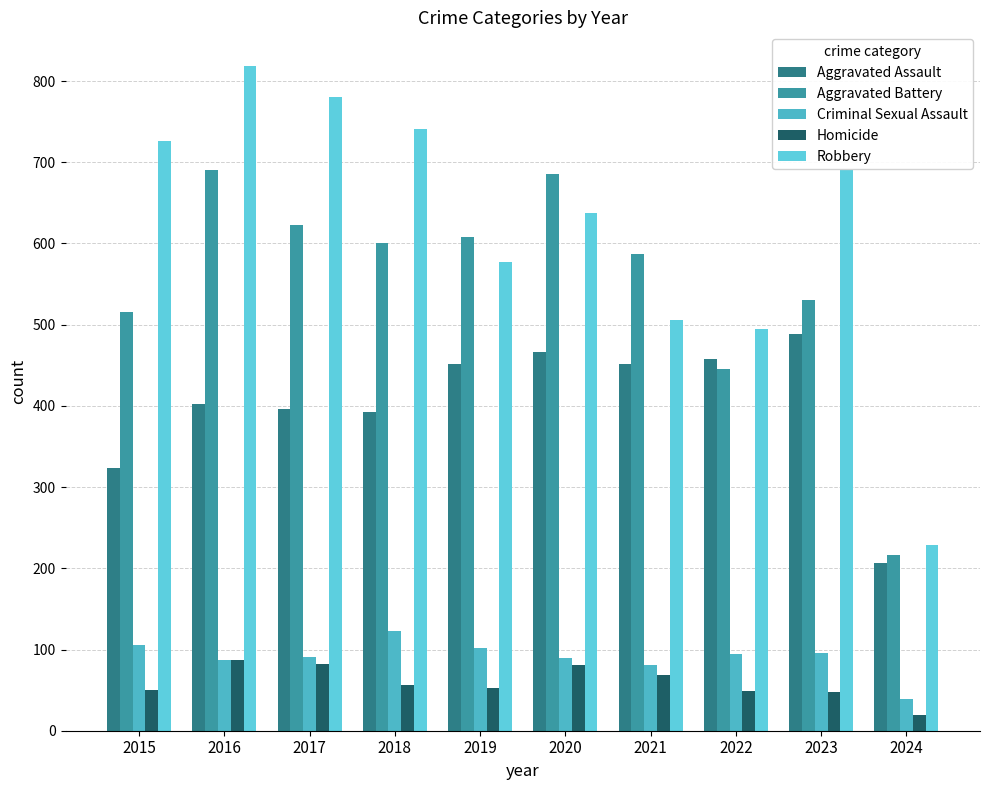

At which category is the sum across all series the highest?

2016